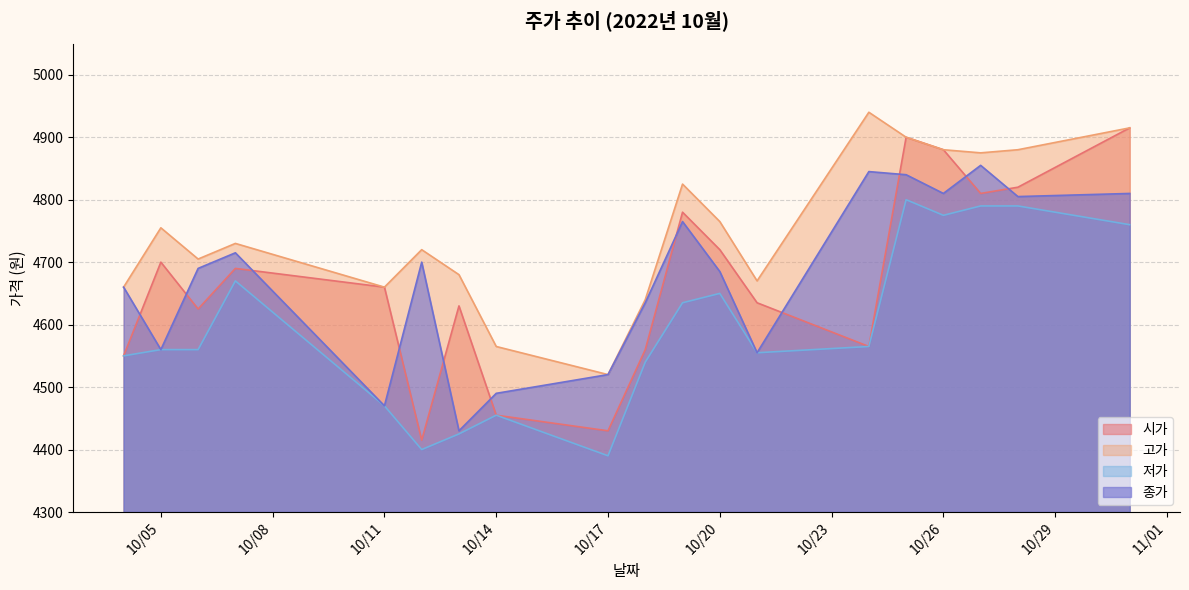

At which category is the sum across all series the highest?

2022-10-25